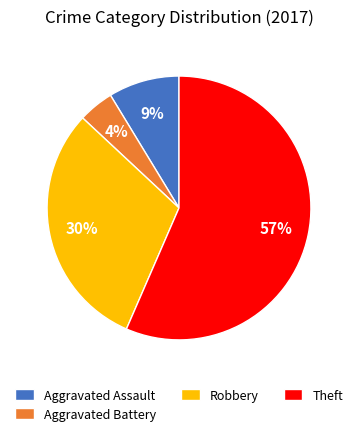

Rank the categories by value from lowest to highest.

Aggravated Battery, Aggravated Assault, Robbery, Theft